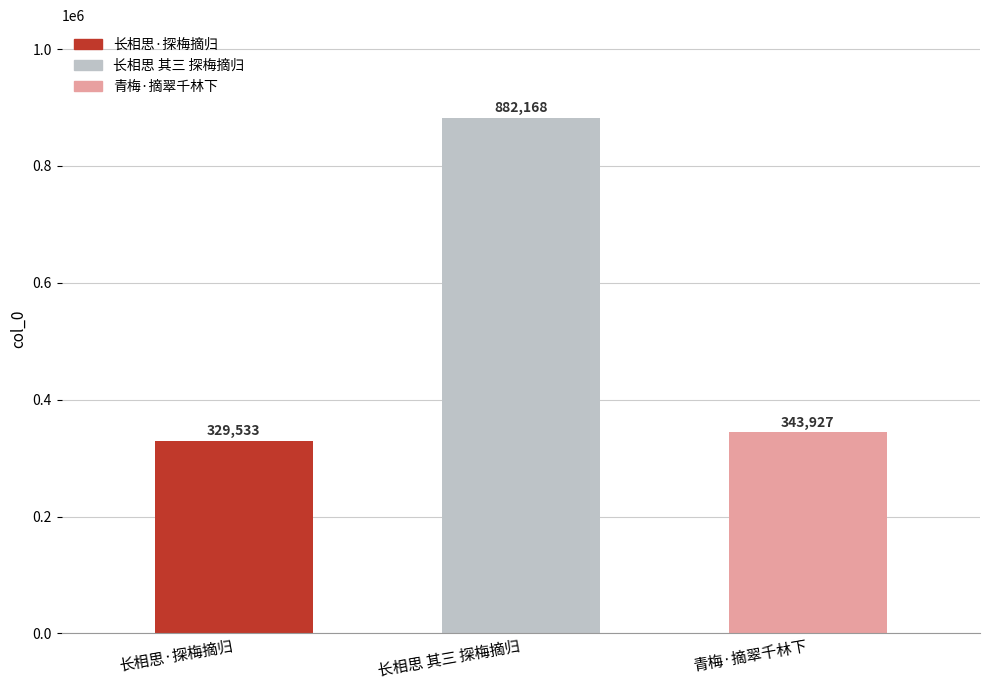

Reading left to right, transcribe all the data shown in this chart.

长相思·探梅摘归=329533	长相思 其三 探梅摘归=882168	青梅·摘翠千林下=343927